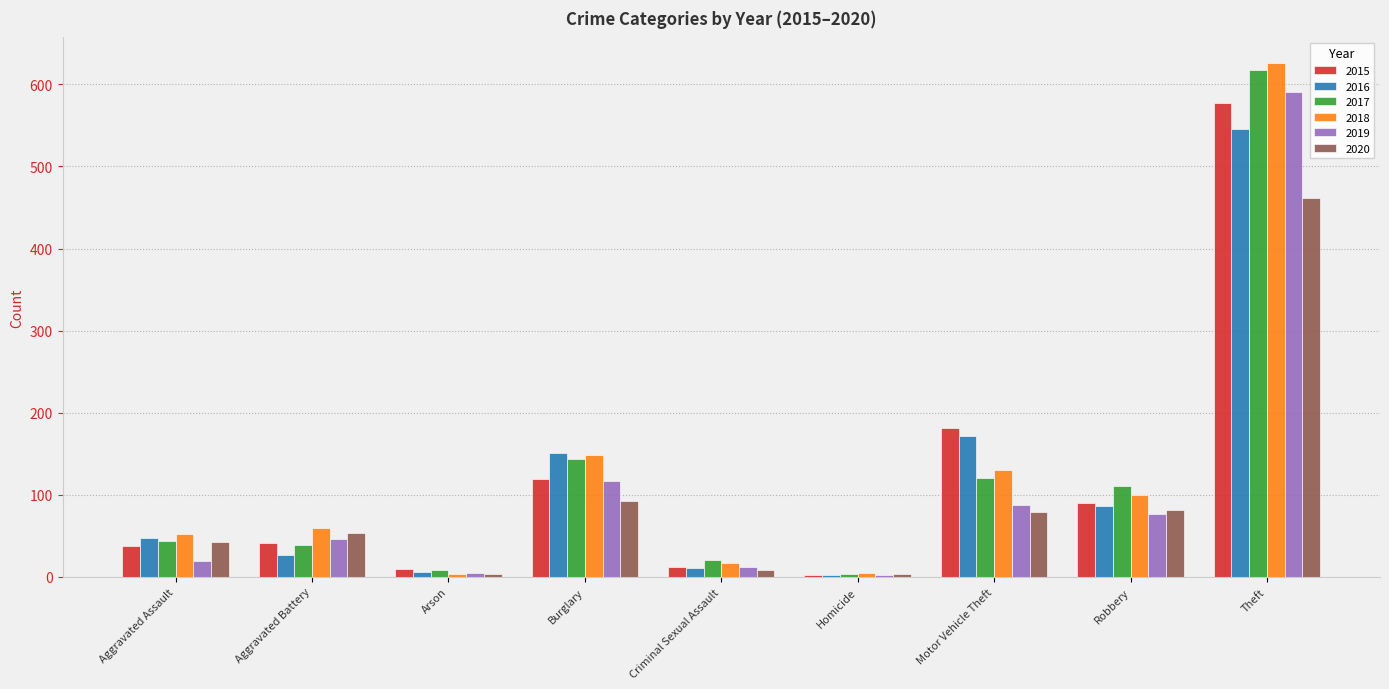

What are all the series names shown in the legend?

2015, 2016, 2017, 2018, 2019, 2020